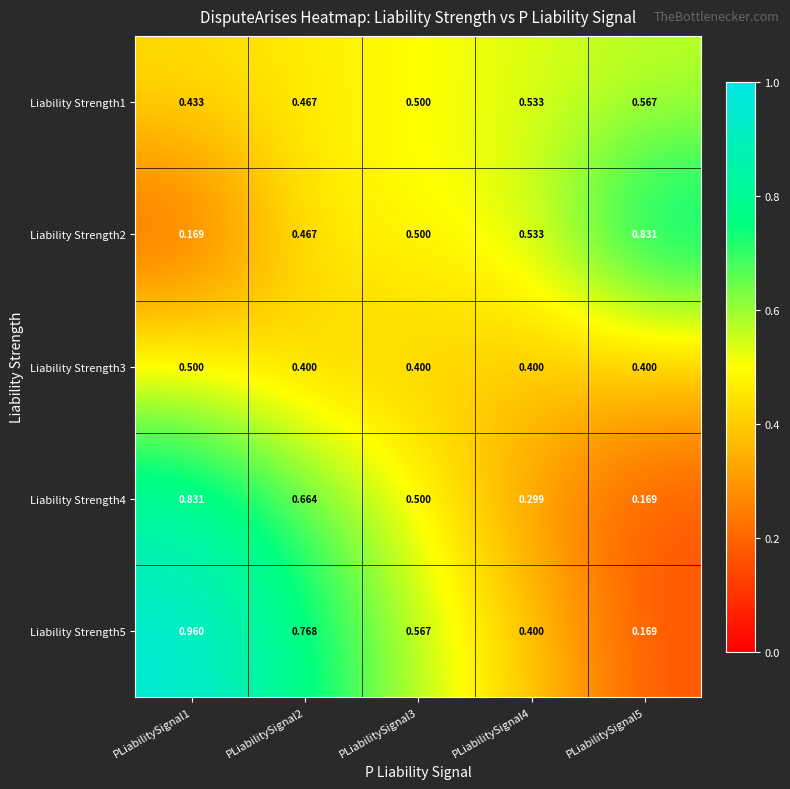

How many distinct data groups are displayed?

5